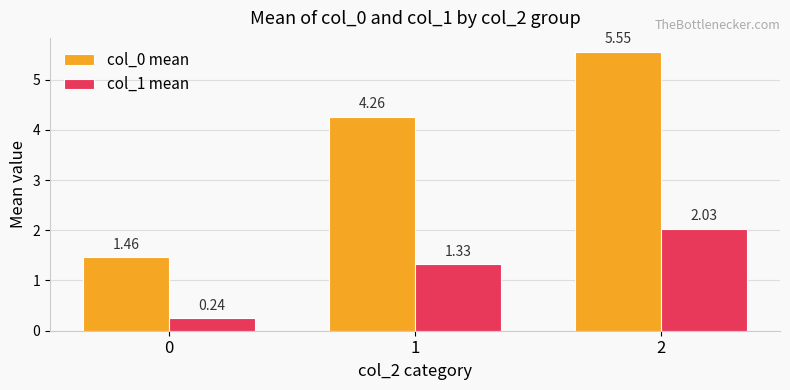

List the series in order of their overall mean, highest first.

col_0 mean, col_1 mean